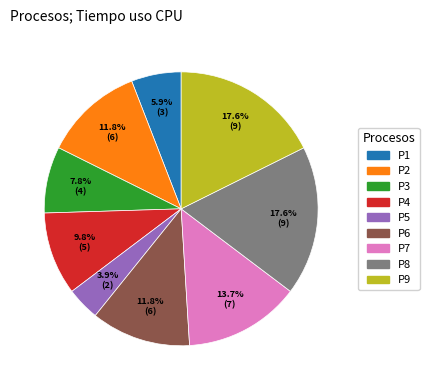

Which slice is the smallest?

P5